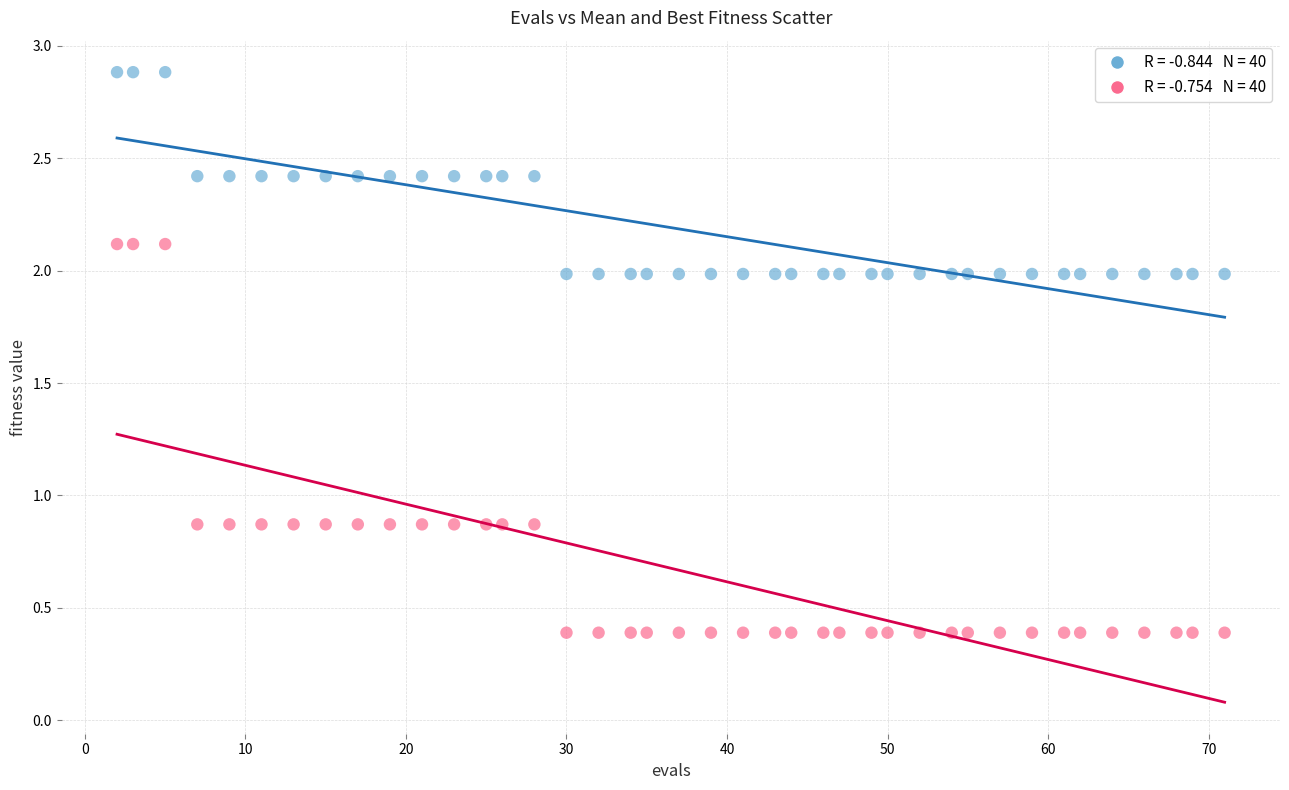

Across all data points, what is the range of Y values (max minus min)?

2.5